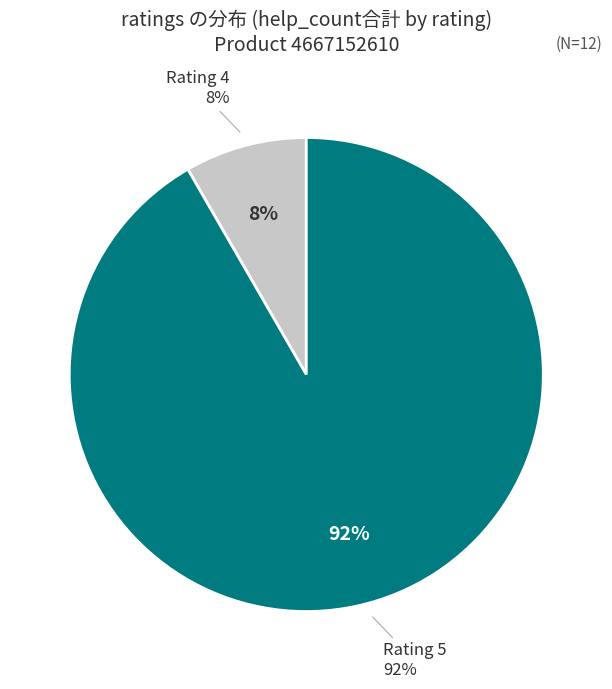

How many slices are in this pie chart?

2